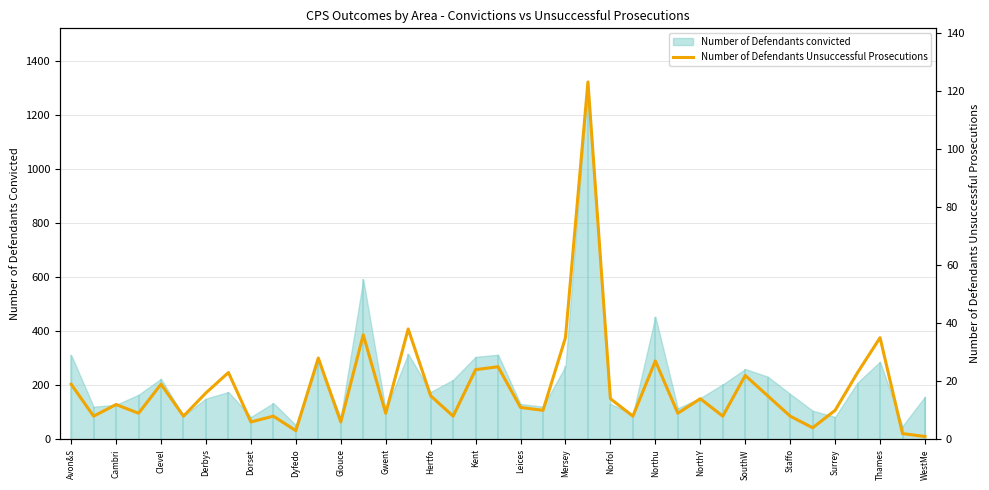

Which has a higher value, 27 or 36?

36